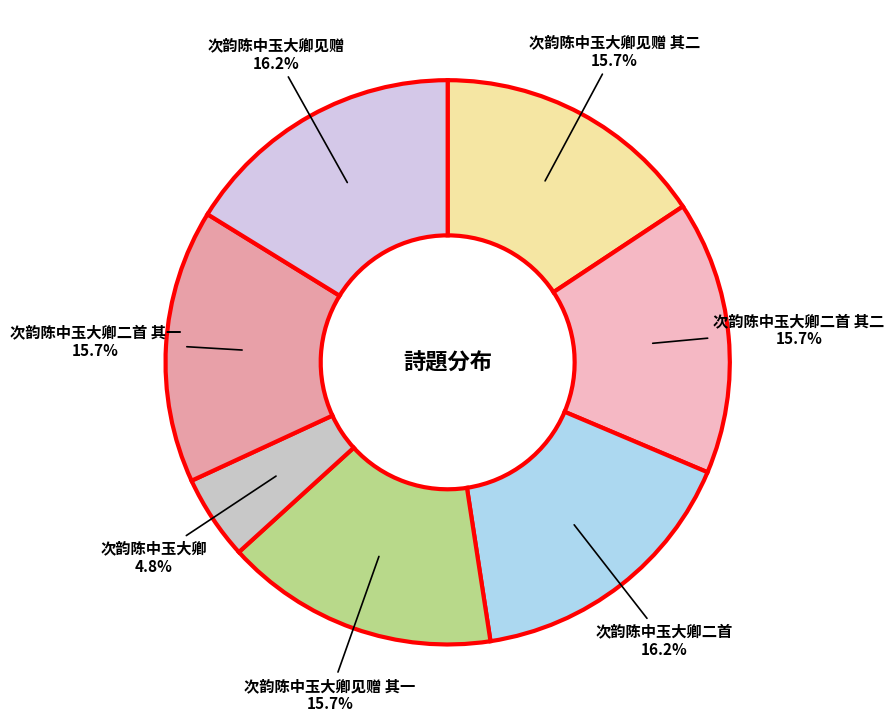

Does 次韵陈中玉大卿二首 其二 represent more than half of the total?

No